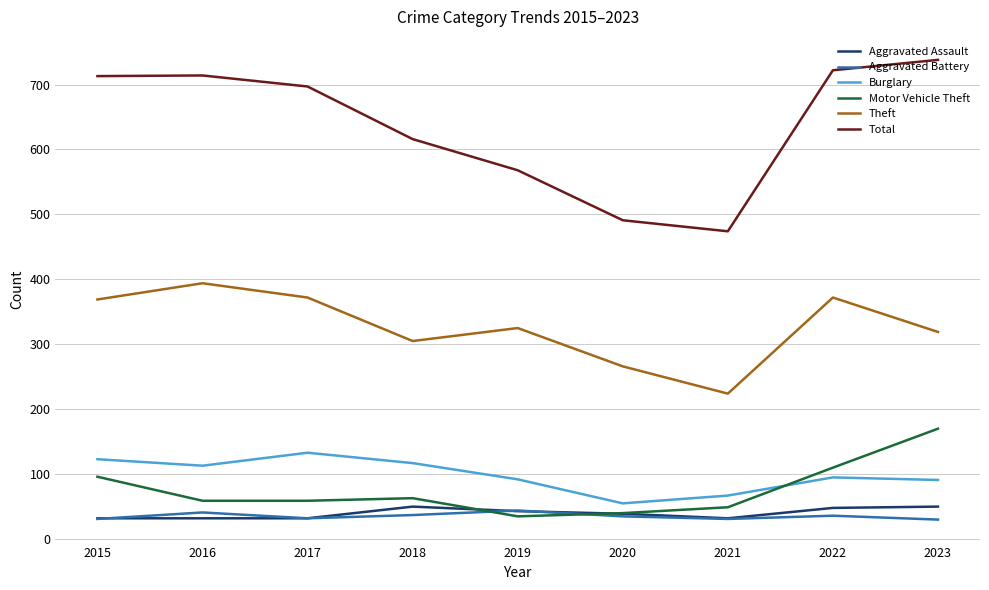

At which label does Motor Vehicle Theft first exceed 59?

2015